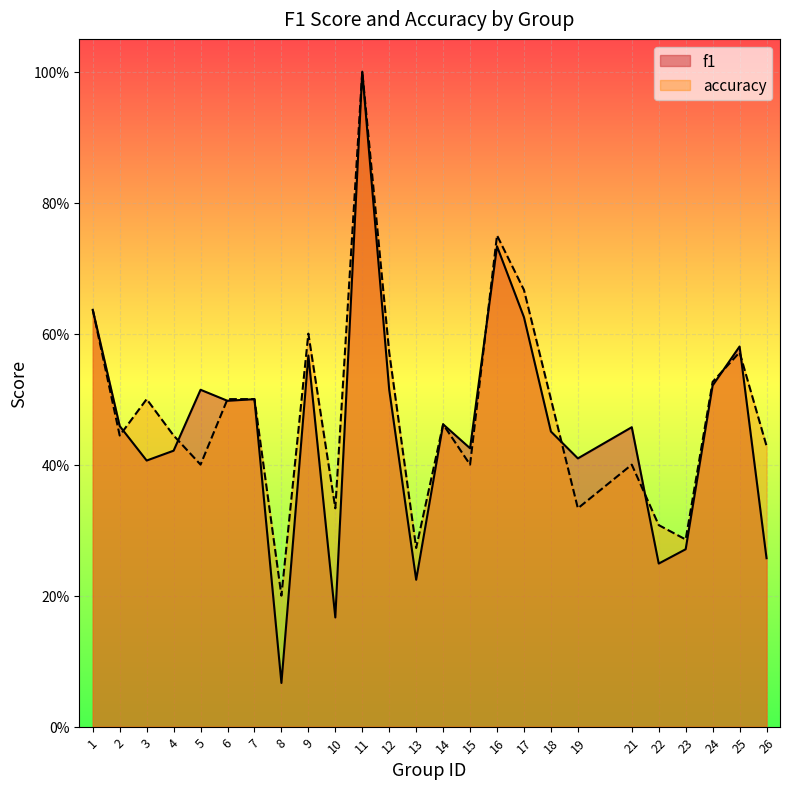

Reading left to right, transcribe all the data shown in this chart.

f1: 0.6	0.5	0.4	0.4	0.5	0.5	0.5	0.1	0.6	0.2	1.0	0.5	0.2	0.5	0.4	0.7	0.6	0.5	0.4	0.5	0.2	0.3	0.5	0.6	0.3
accuracy: 0.6	0.4	0.5	0.4	0.4	0.5	0.5	0.2	0.6	0.3	1.0	0.6	0.3	0.5	0.4	0.8	0.7	0.5	0.3	0.4	0.3	0.3	0.5	0.6	0.4